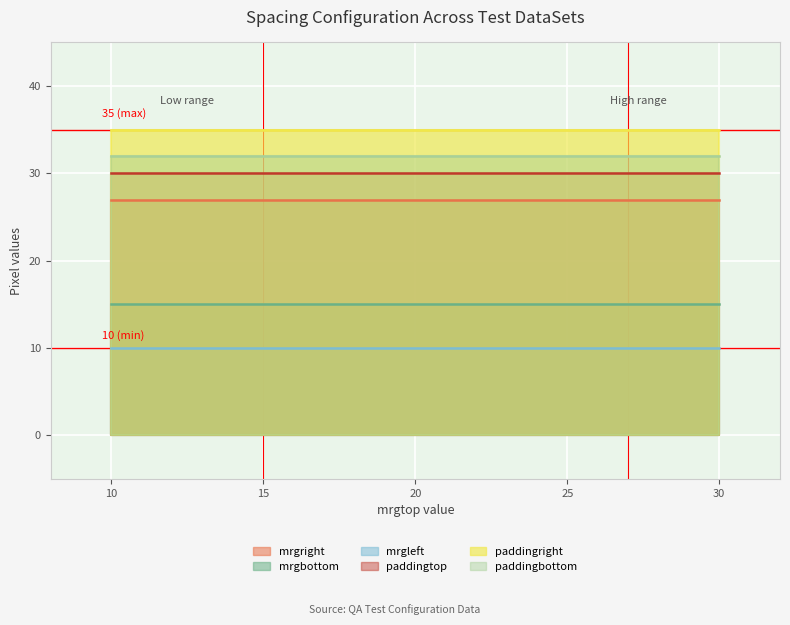

The value of mrgright at OXOproducttile is 27. True or false?

True